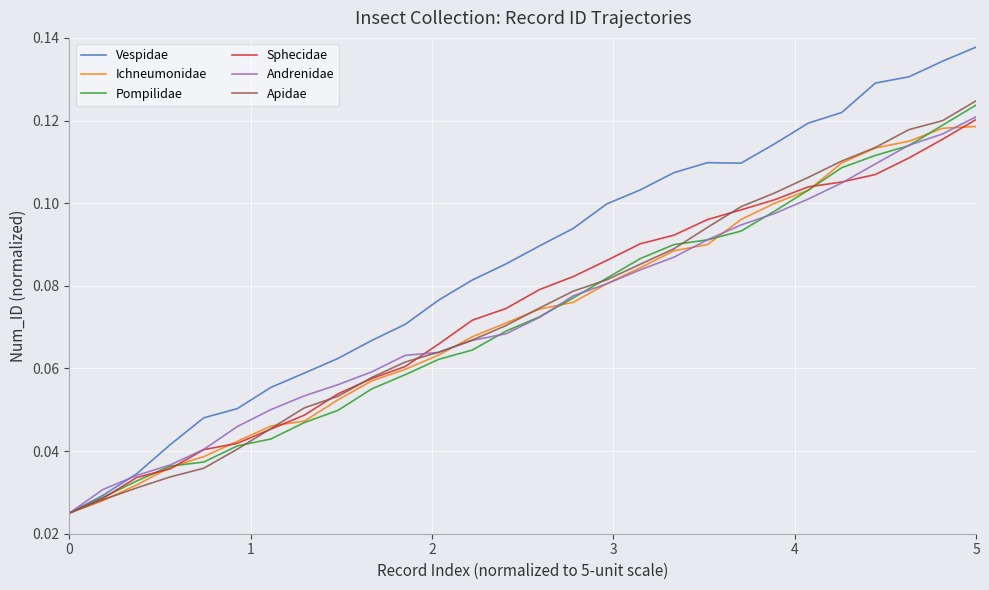

Which series has the largest total across all categories?

Vespidae